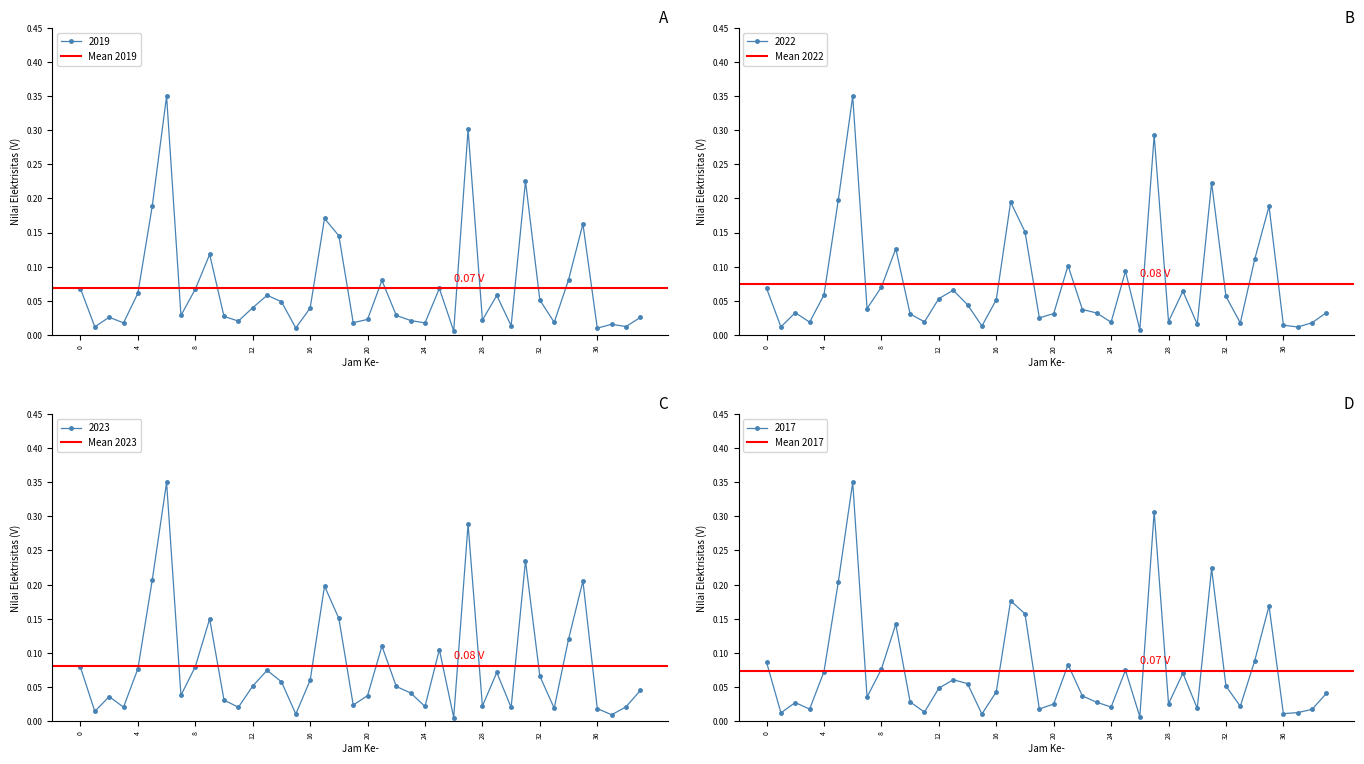

True or false: 2019 has more than 2 interior local peaks.

True